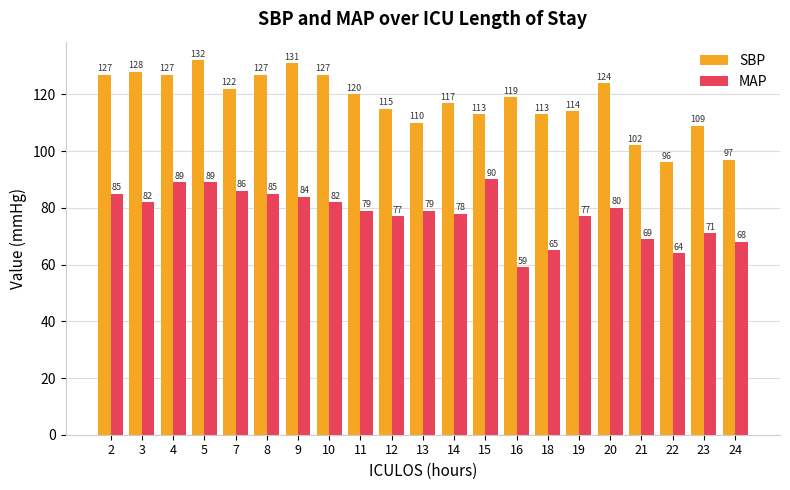

Which series has the largest total across all categories?

SBP